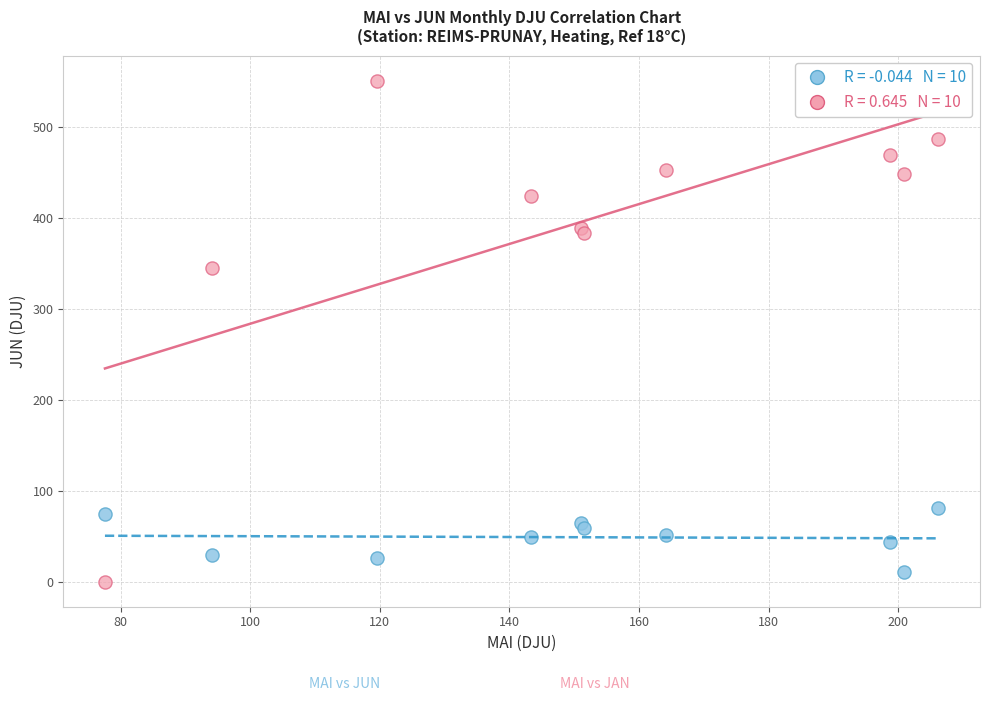

Across all series, what Y value is closest to 275?

345.0